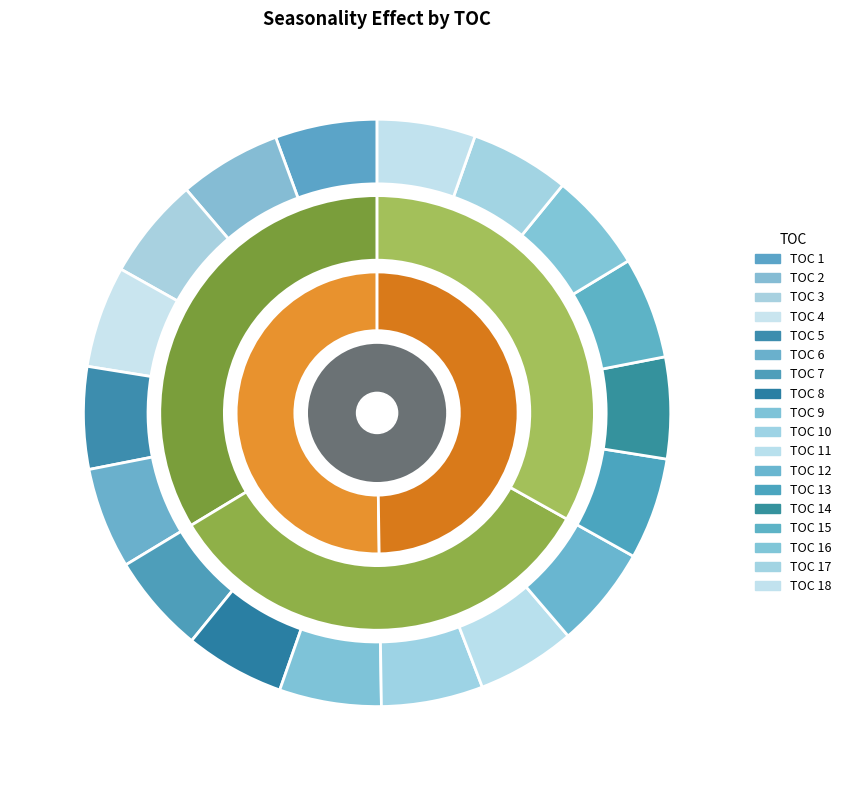

Which slice is the largest?

2